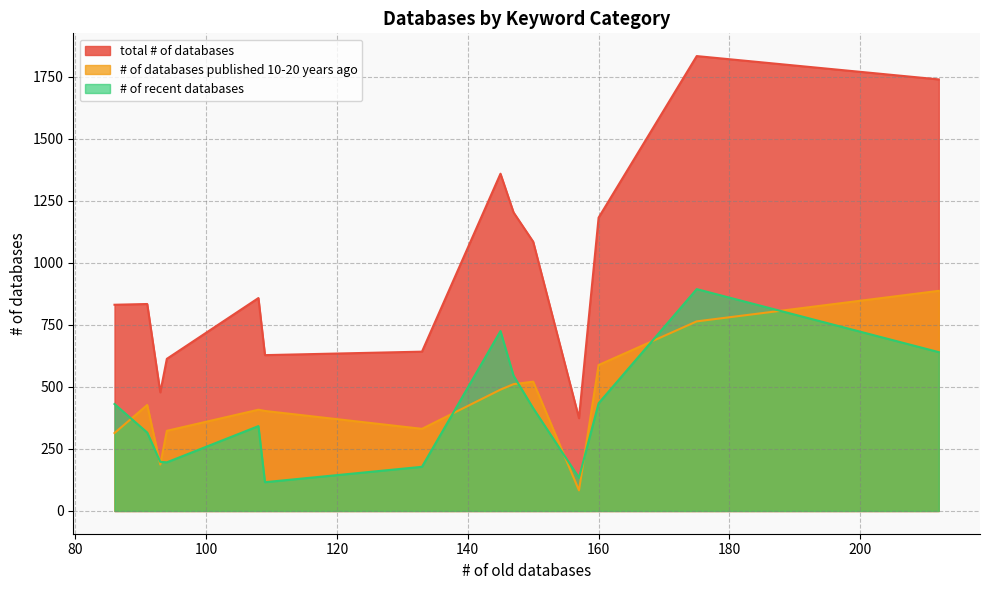

Is it true that # of recent databases equals 434 at protein?

True